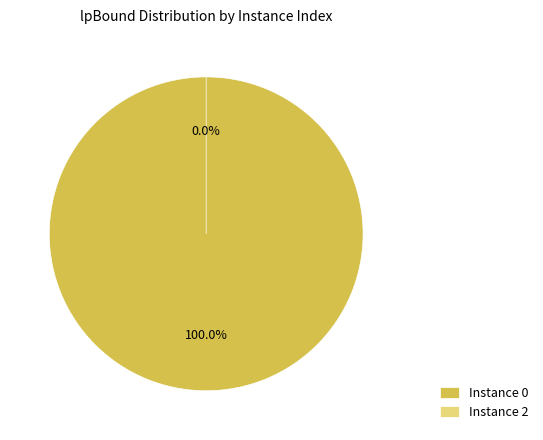

What percentage is the 0 slice, to the nearest percent?

100%